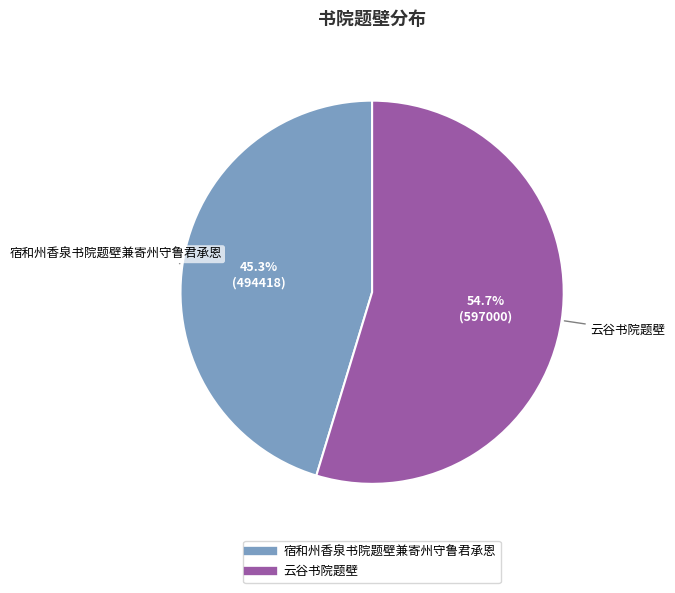

What percentage is the 云谷书院题壁 slice, to the nearest percent?

55%